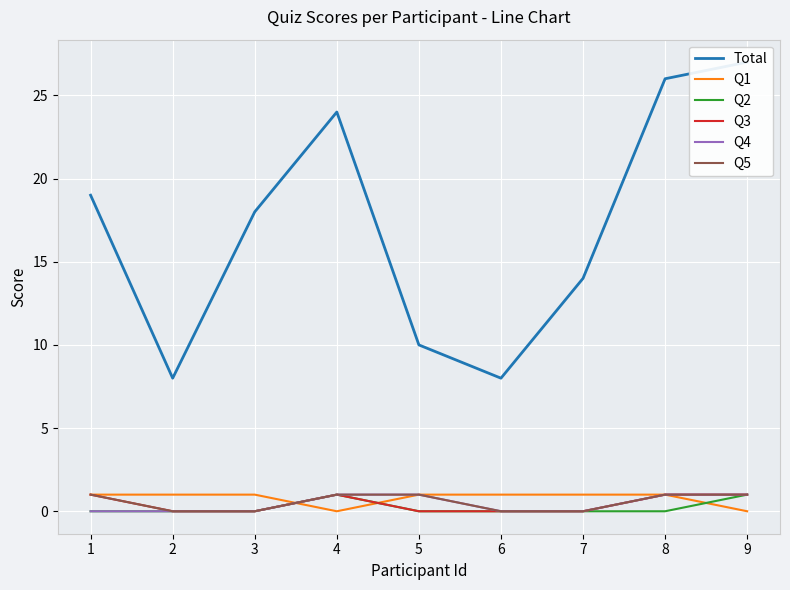

List the series in order of their peak value, lowest first.

Q1, Q2, Q3, Q4, Q5, Total